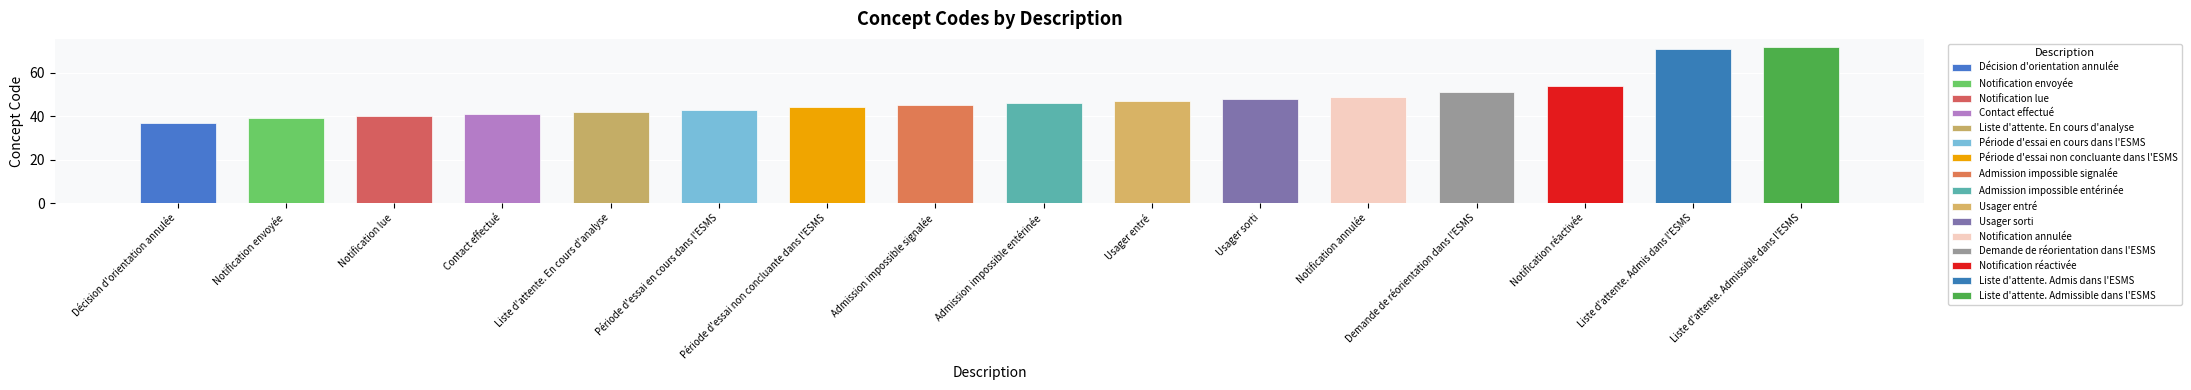

What is the smallest value displayed?

37